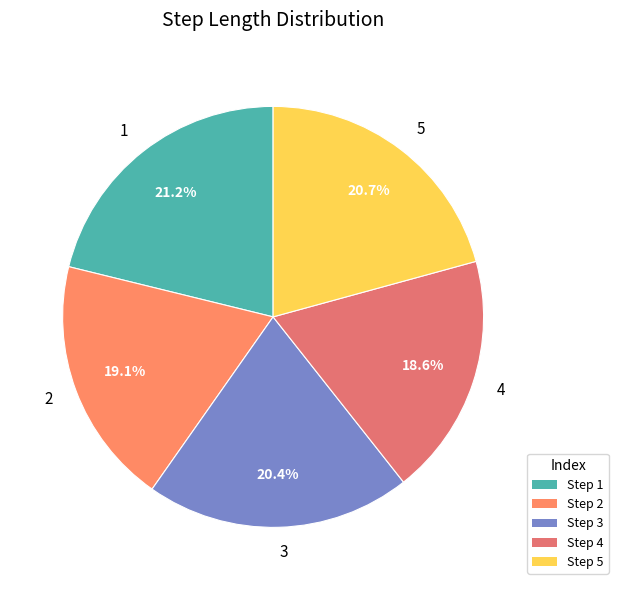

Is it true that 4 is 8% of the pie?

False